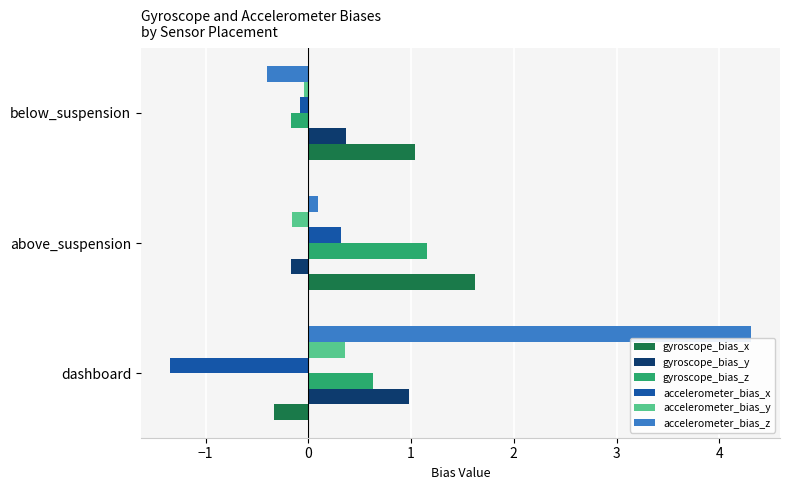

At how many categories does at least one series exceed 2?

1